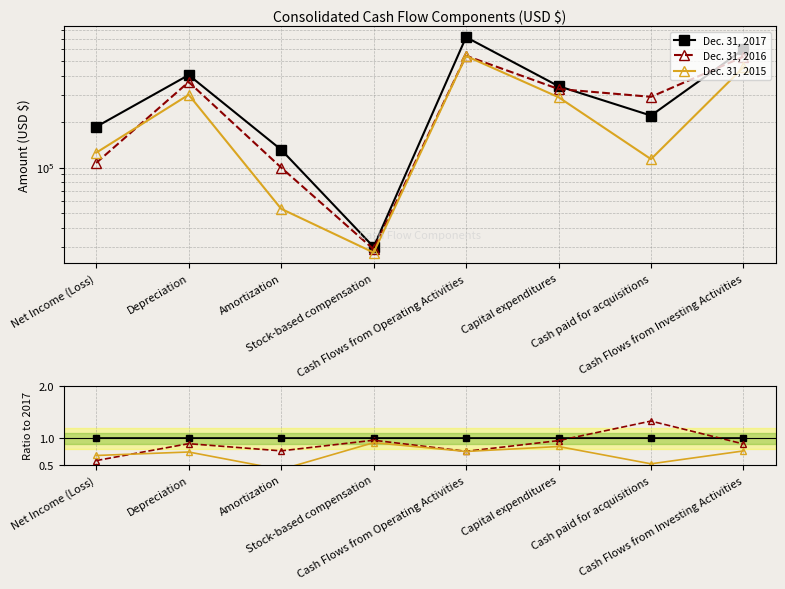

What position from the left is Net Income (Loss)?

1